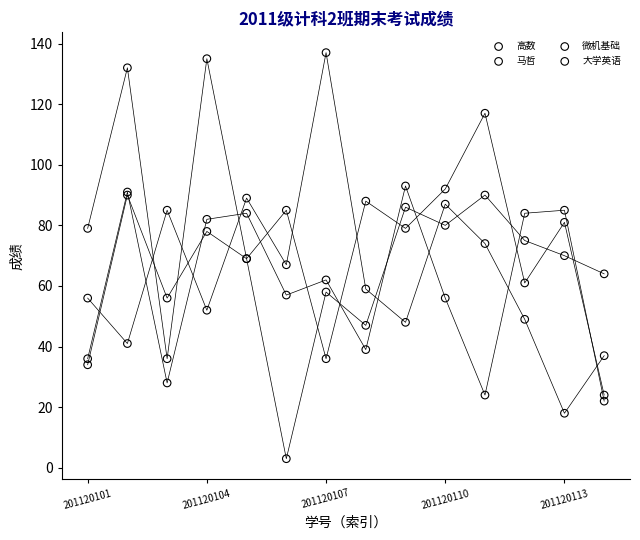

Which series has the largest Y range (max minus min)?

大学英语